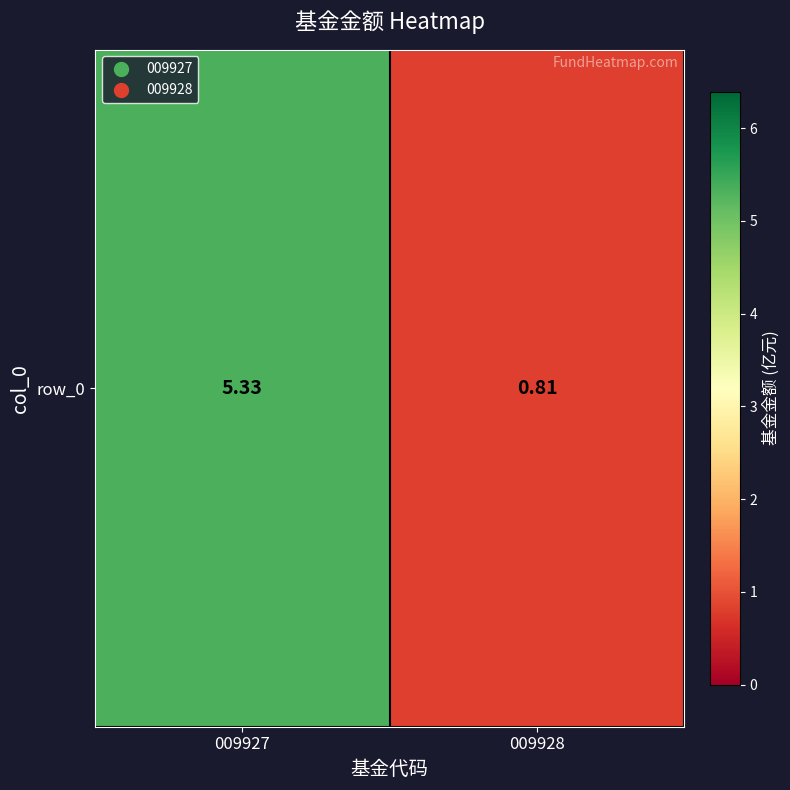

Rank the categories by value from lowest to highest.

009928, 009927